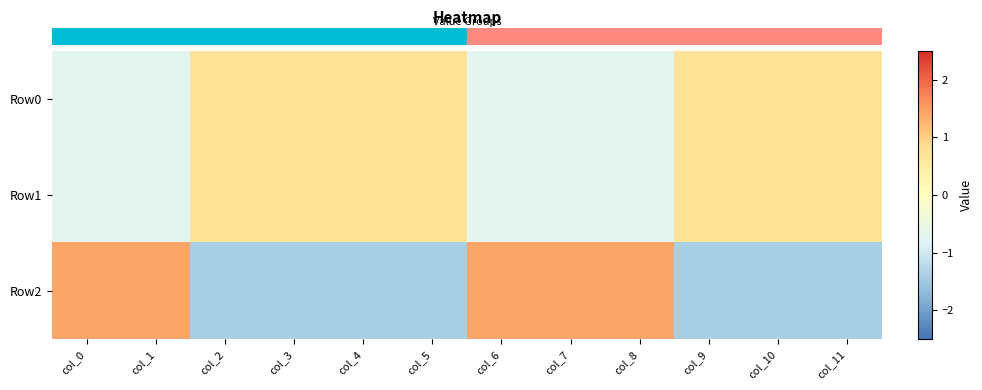

At how many categories does at least one series exceed 0?

12